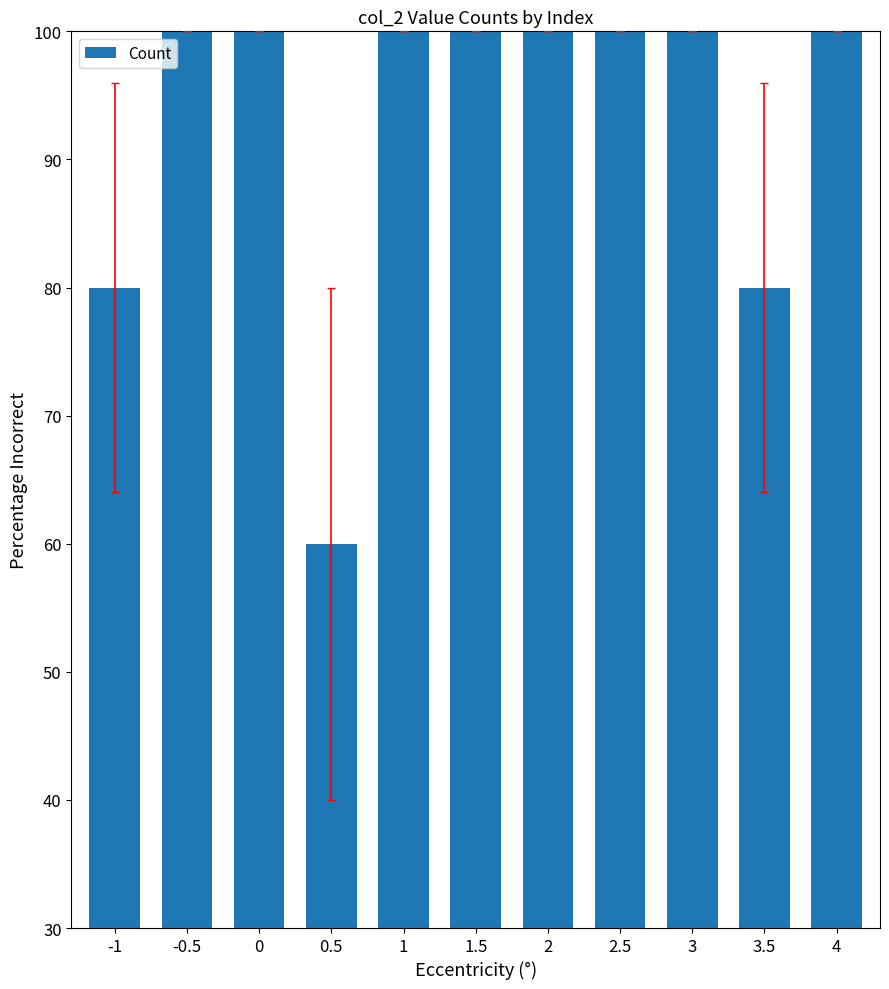

What value does the data have at 2.5?

100